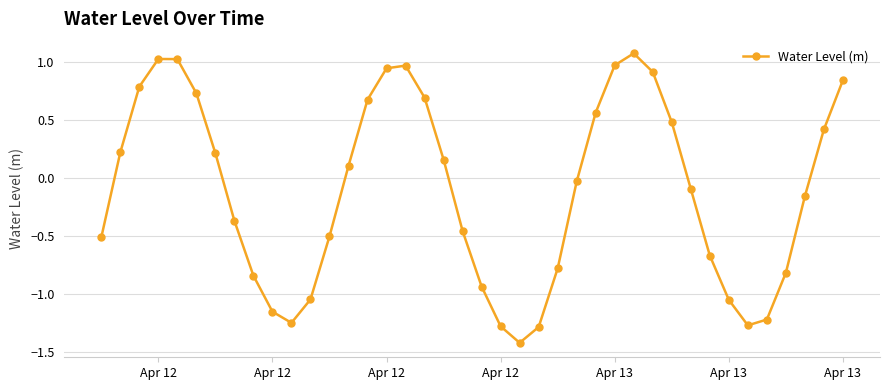

What is the value of the 31st point from the left?

0.5